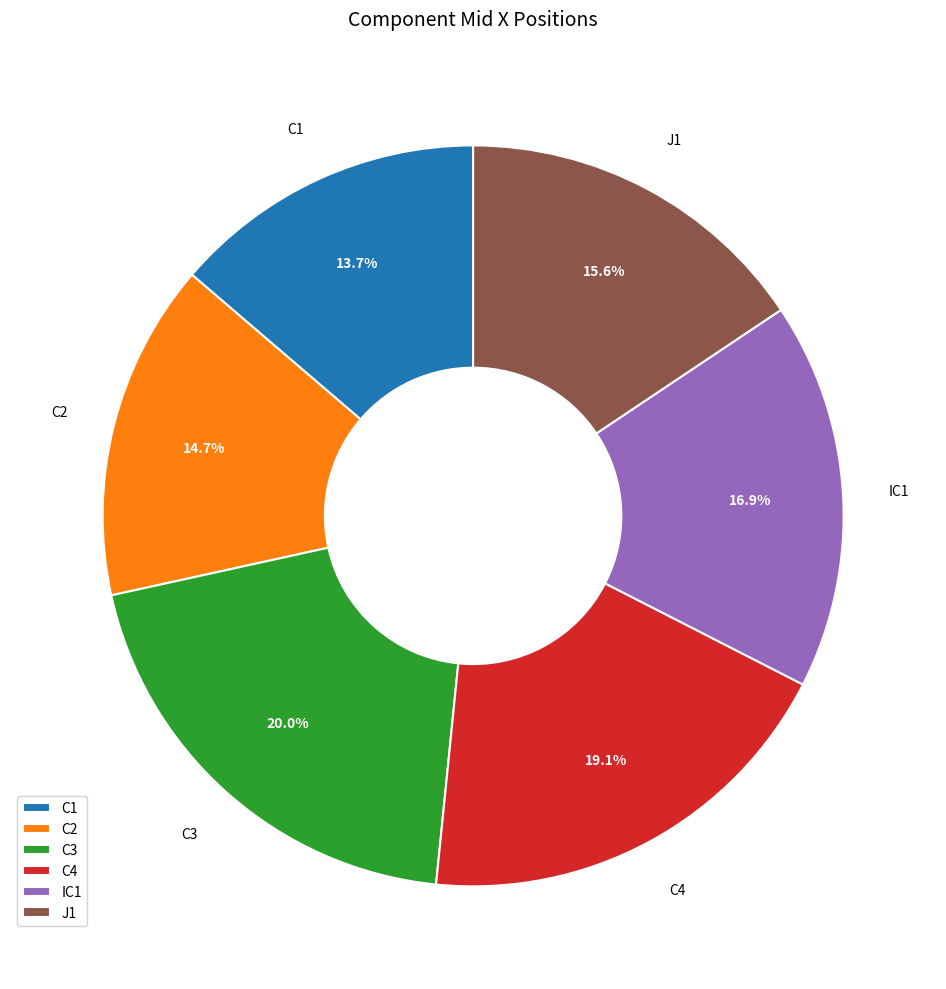

Rank the categories by value from lowest to highest.

C1, C2, J1, IC1, C4, C3